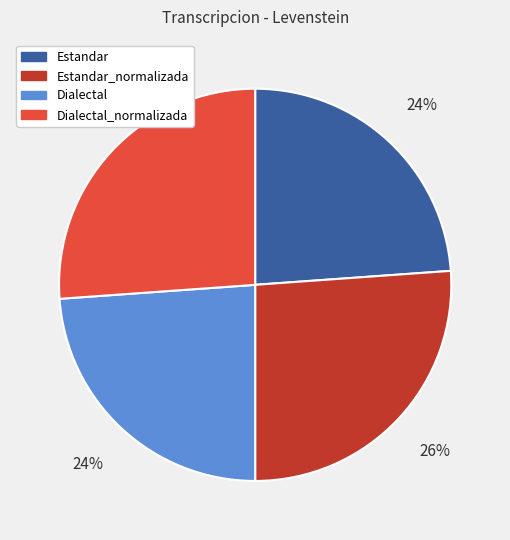

To the nearest percent, what percentage of the pie is Dialectal?

24%